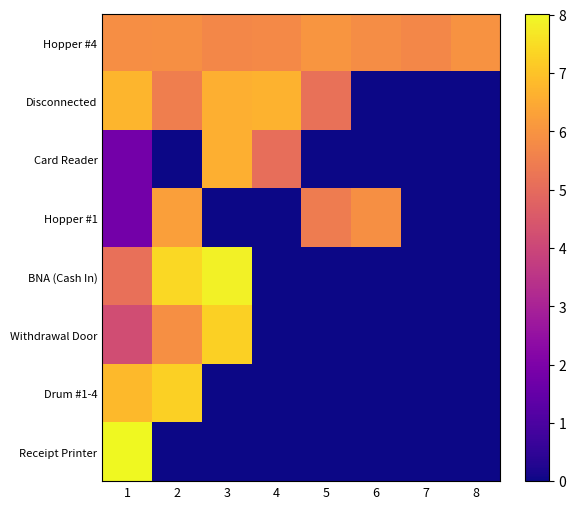

At 8, list the series in order from smallest to largest.

Disconnected, Card Reader, Hopper #1, BNA (Cash In), Withdrawal Door, Drum #1-4, Receipt Printer, Hopper #4